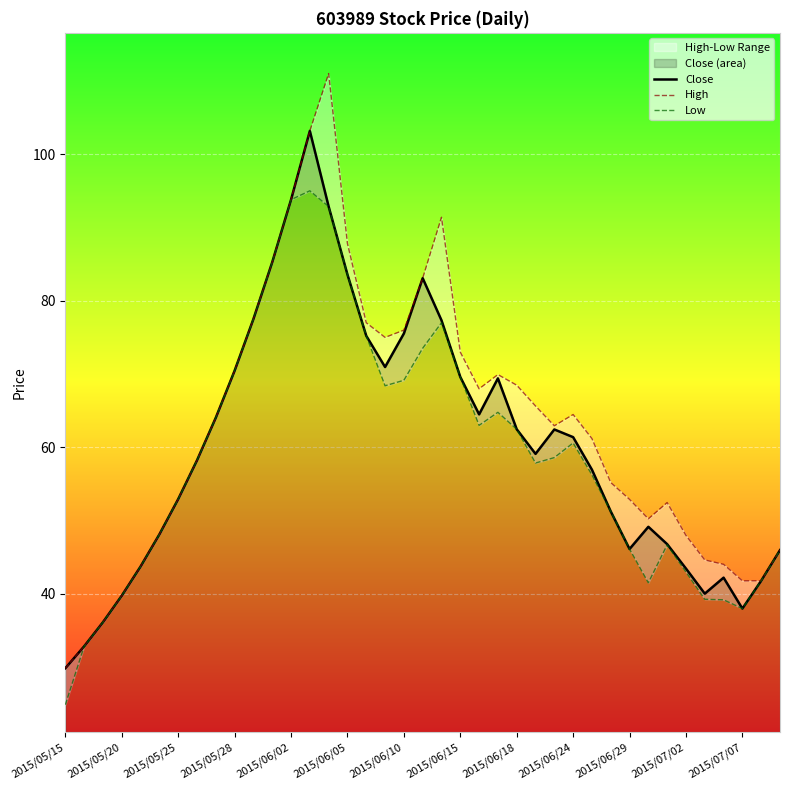

Rank the series by their maximum value, from lowest to highest.

Low, Close, High